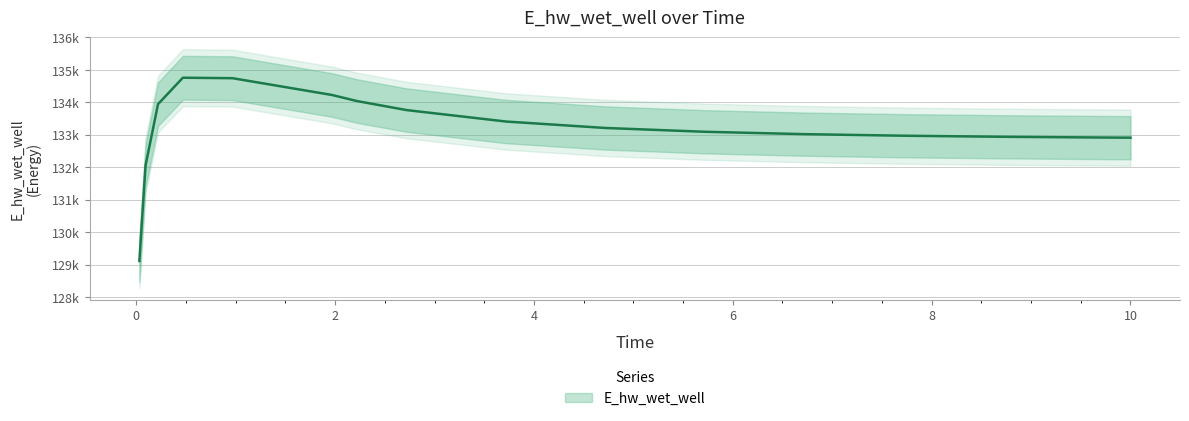

List the labels in order of value, smallest first.

0.03125, 0.09375, 10.0, 9.71875, 8.71875, 7.71875, 6.71875, 5.71875, 4.71875, 3.71875, 2.71875, 0.21875, 2.21875, 1.96875, 0.96875, 0.46875